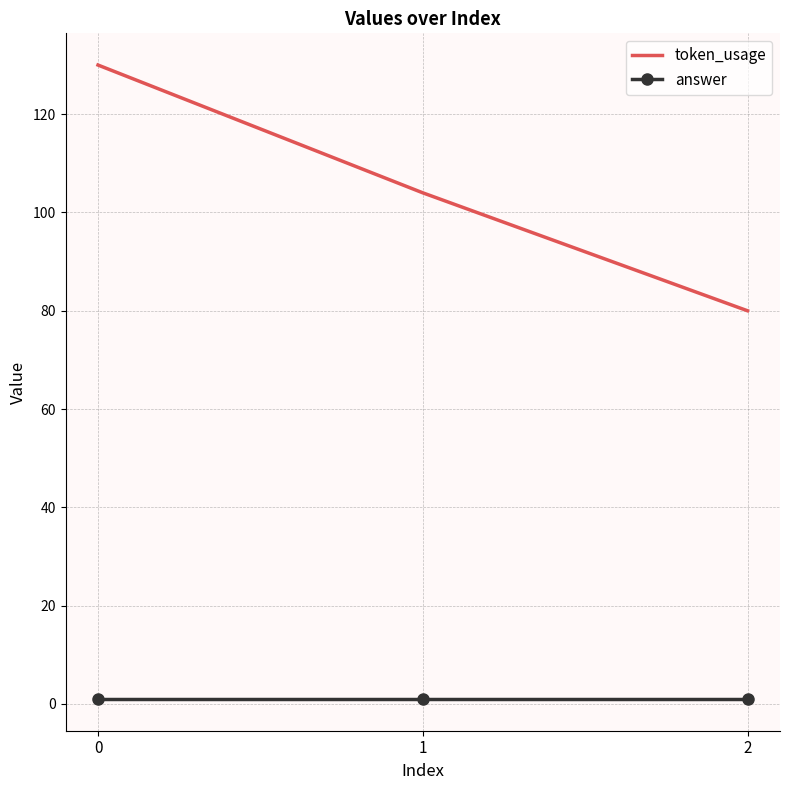

Between 0 and 2, which series saw the biggest shift?

token_usage